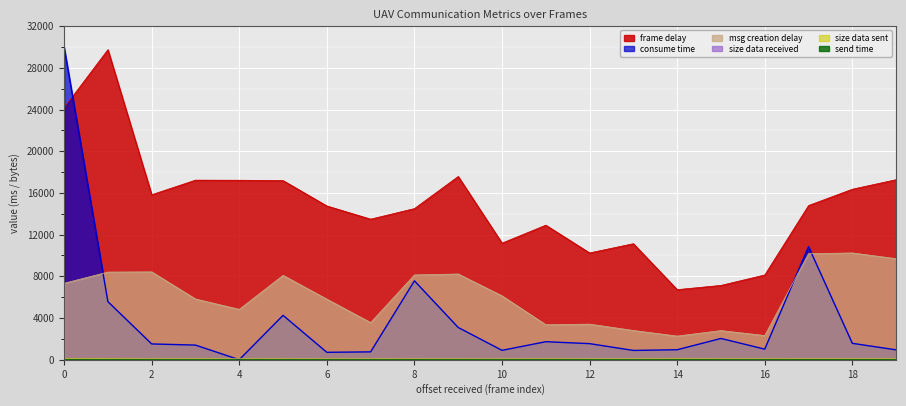

Which label corresponds to the largest value in the chart?

1